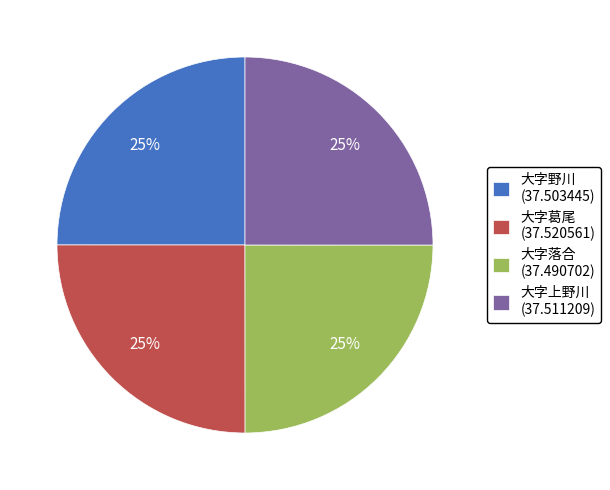

How many segments does this pie chart have?

4